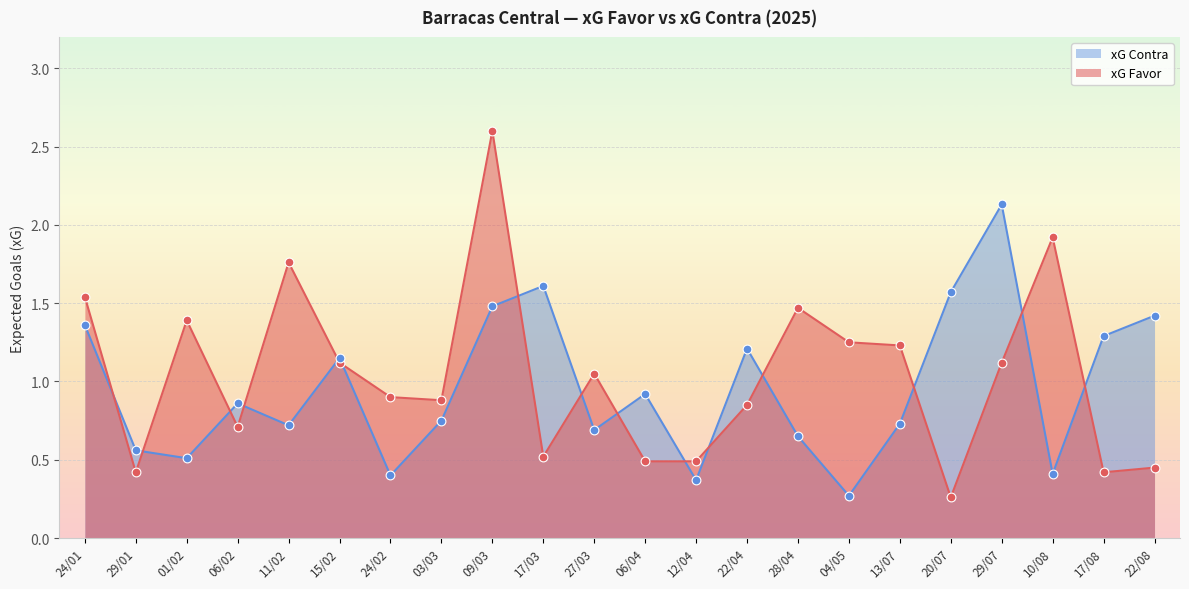

Which series has the largest Y range (max minus min)?

xG Favor